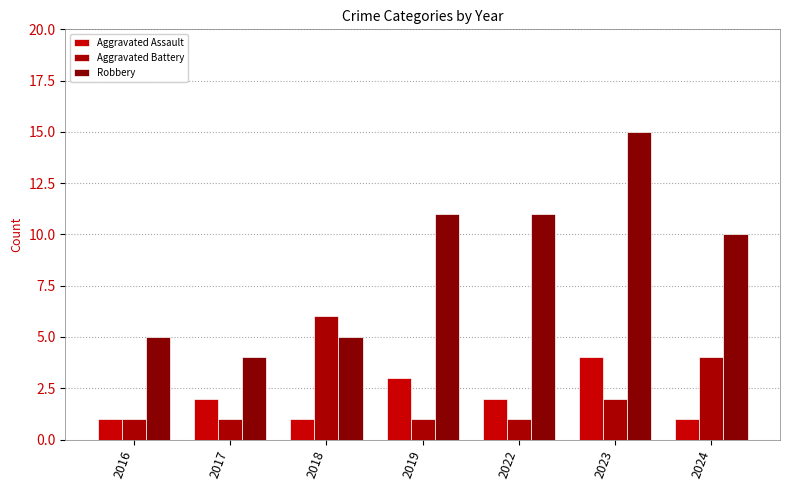

What are all the series names shown in the legend?

Aggravated Assault, Aggravated Battery, Robbery